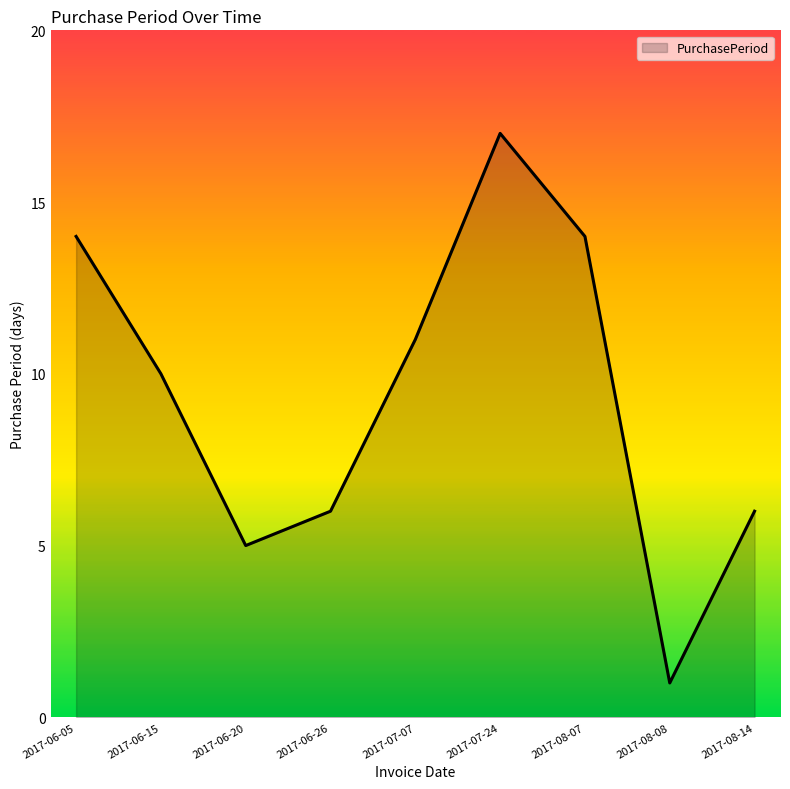

True or false: the data has more than 1 interior local peaks.

False